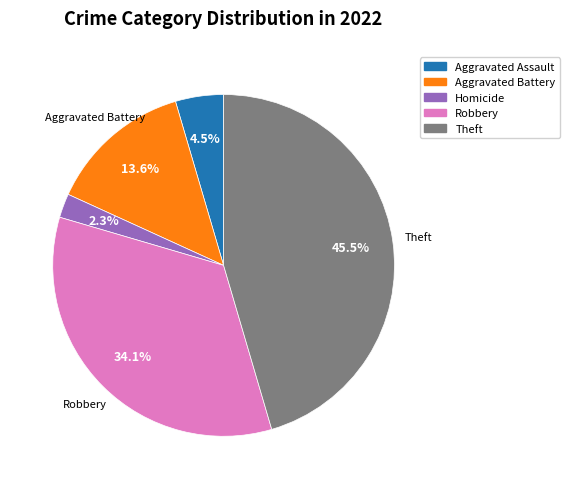

Does any single category account for the majority?

No